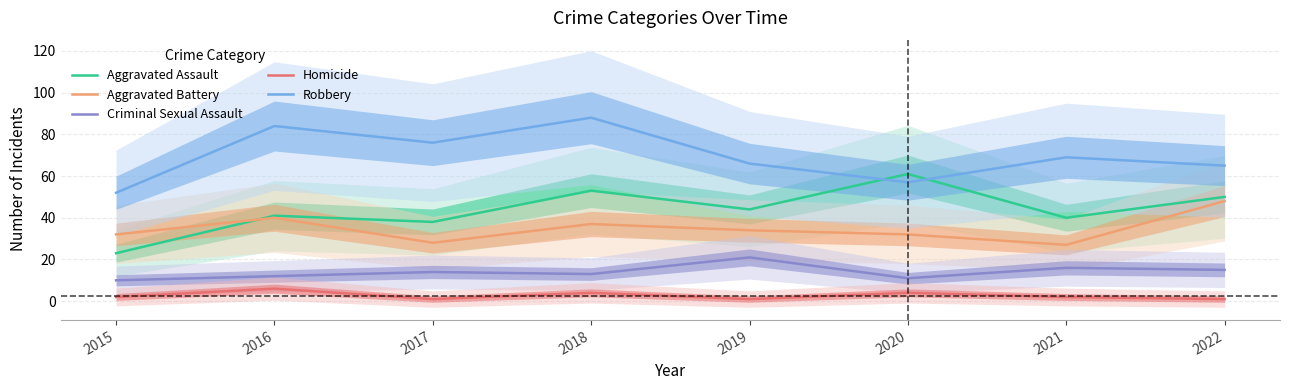

Which series has the widest spread of values?

Aggravated Assault